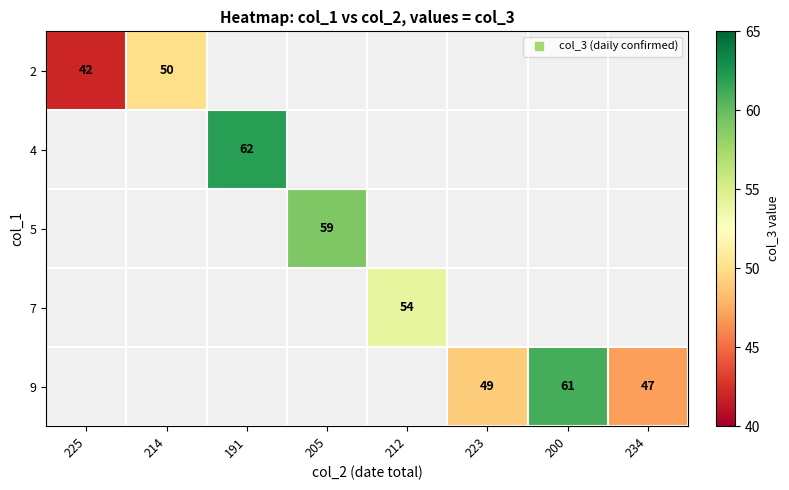

How many categories are shown in the chart?

8